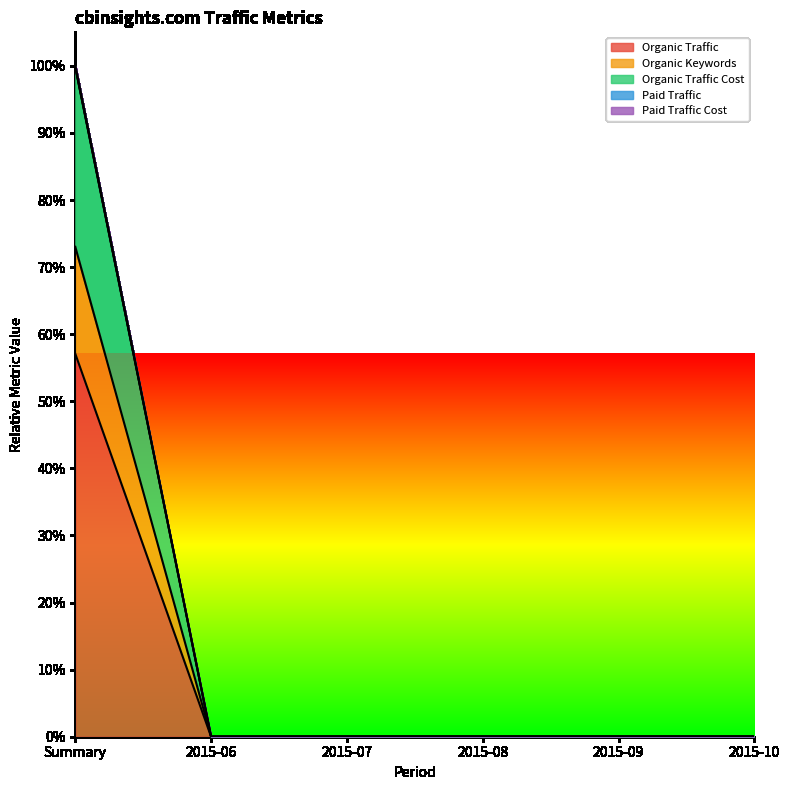

Which category has the lowest value in the Paid Traffic Cost series?

2015-06